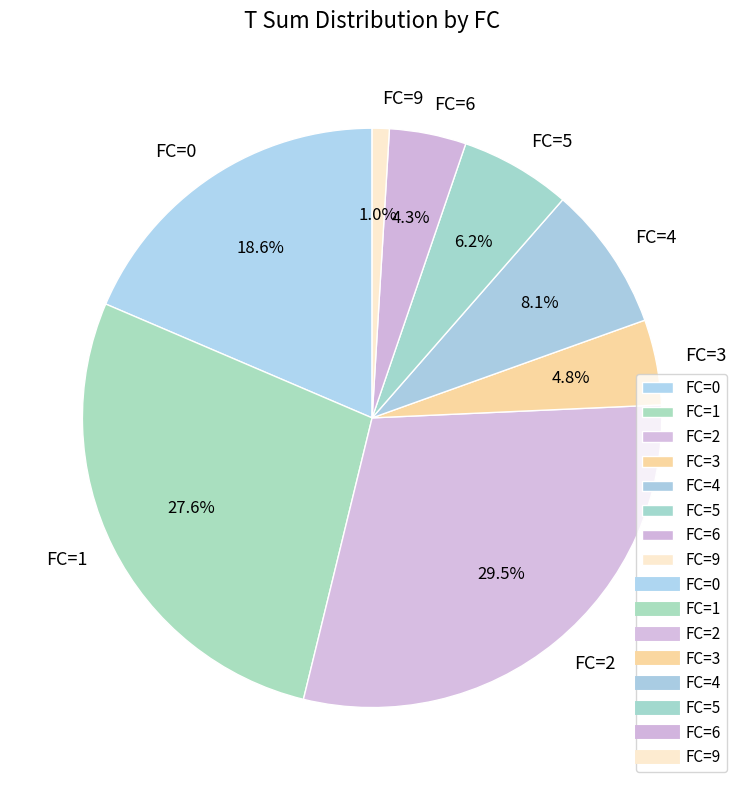

How much of the chart is everything except FC=1?

72.4%